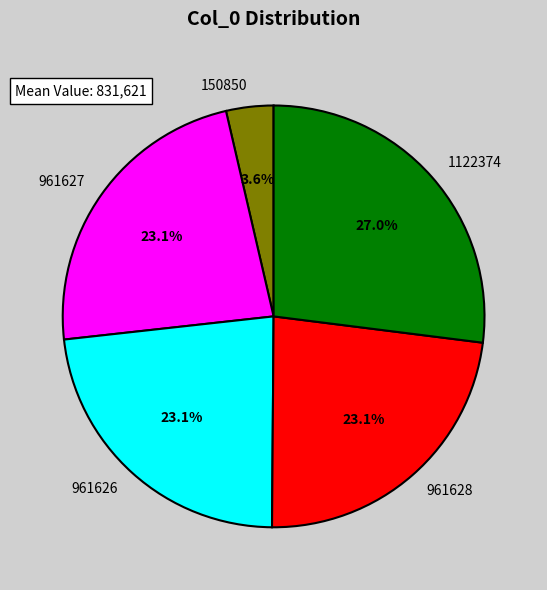

To the nearest percent, what is the combined percentage of 961628 and 961627?

46%